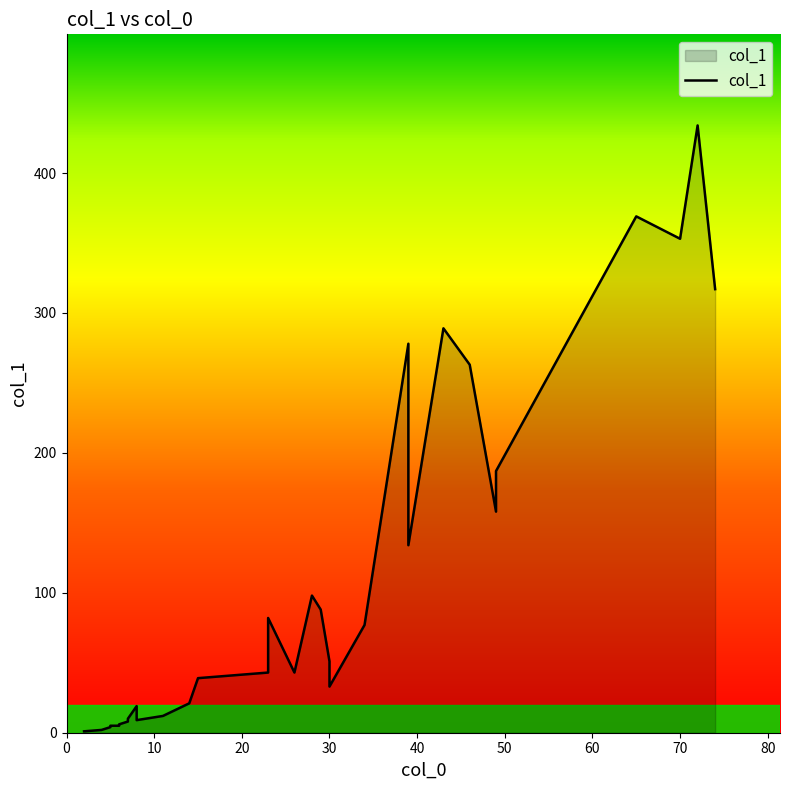

What is the smallest value displayed?

1